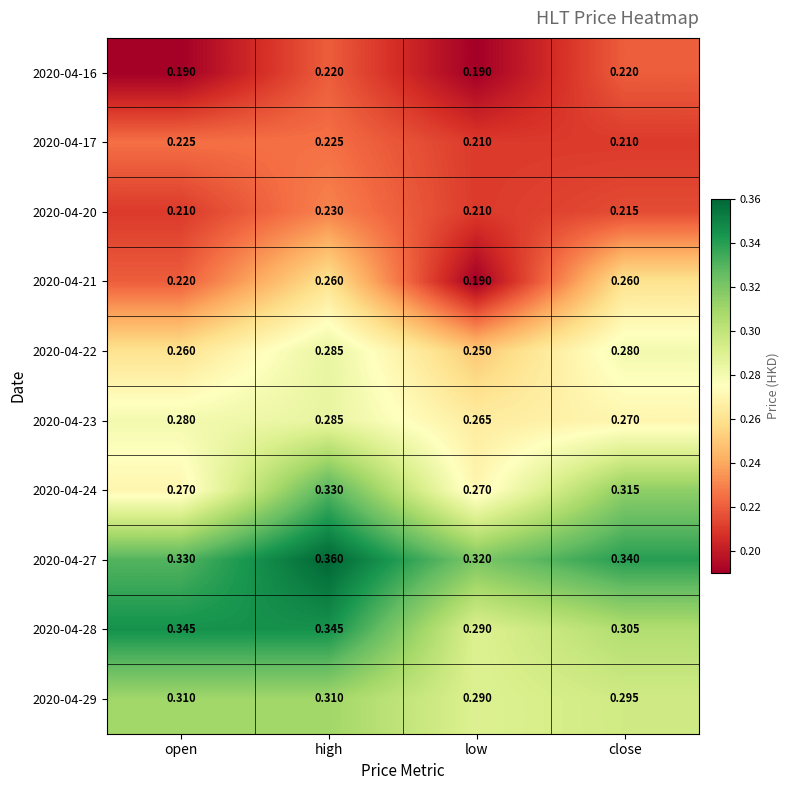

At close, list the series in order from smallest to largest.

2020-04-17, 2020-04-20, 2020-04-16, 2020-04-21, 2020-04-23, 2020-04-22, 2020-04-29, 2020-04-28, 2020-04-24, 2020-04-27